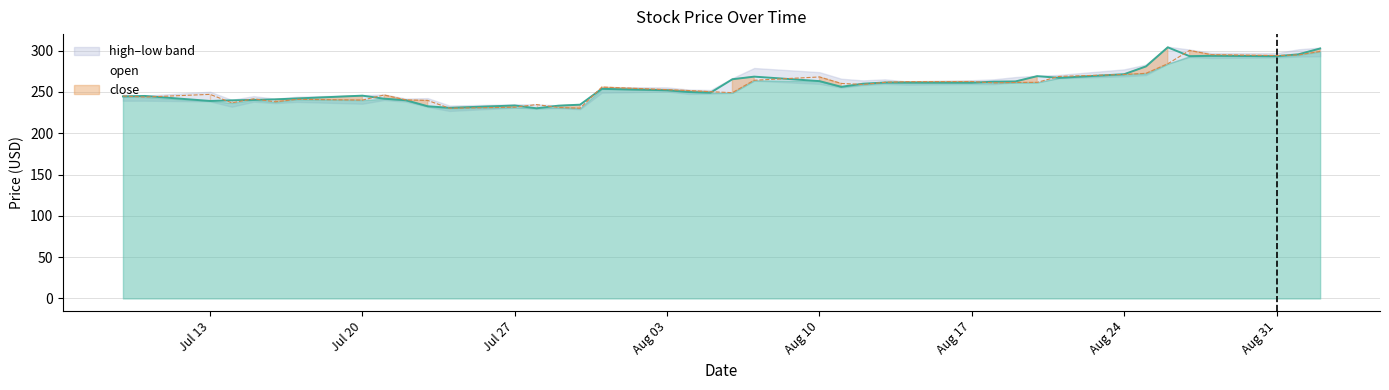

What is the difference between the close values at 2020-08-11 and 2020-08-13?

5.2